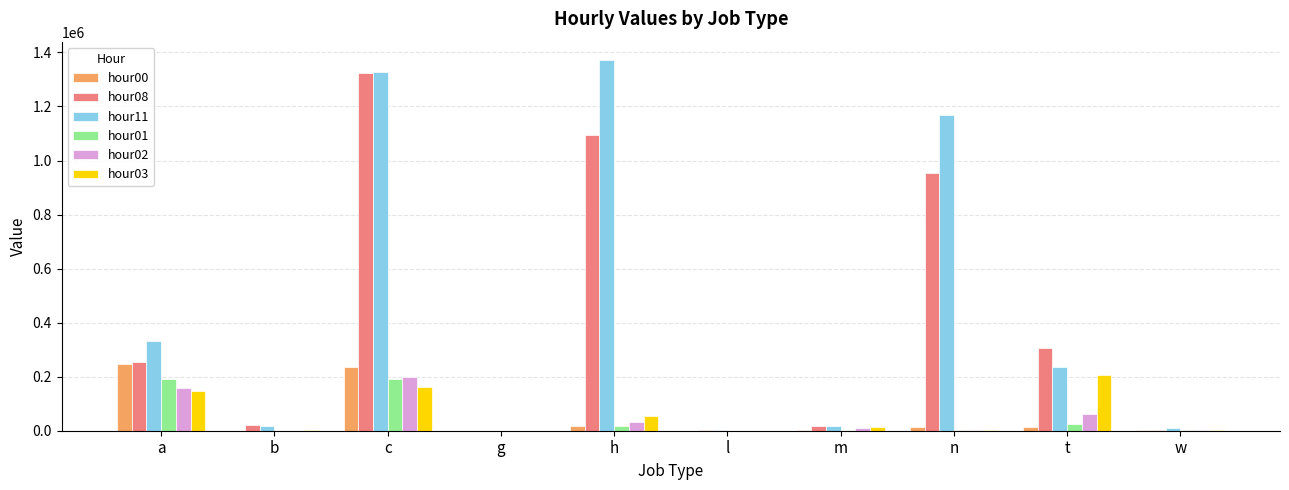

What are all the series names shown in the legend?

hour00, hour08, hour11, hour01, hour02, hour03